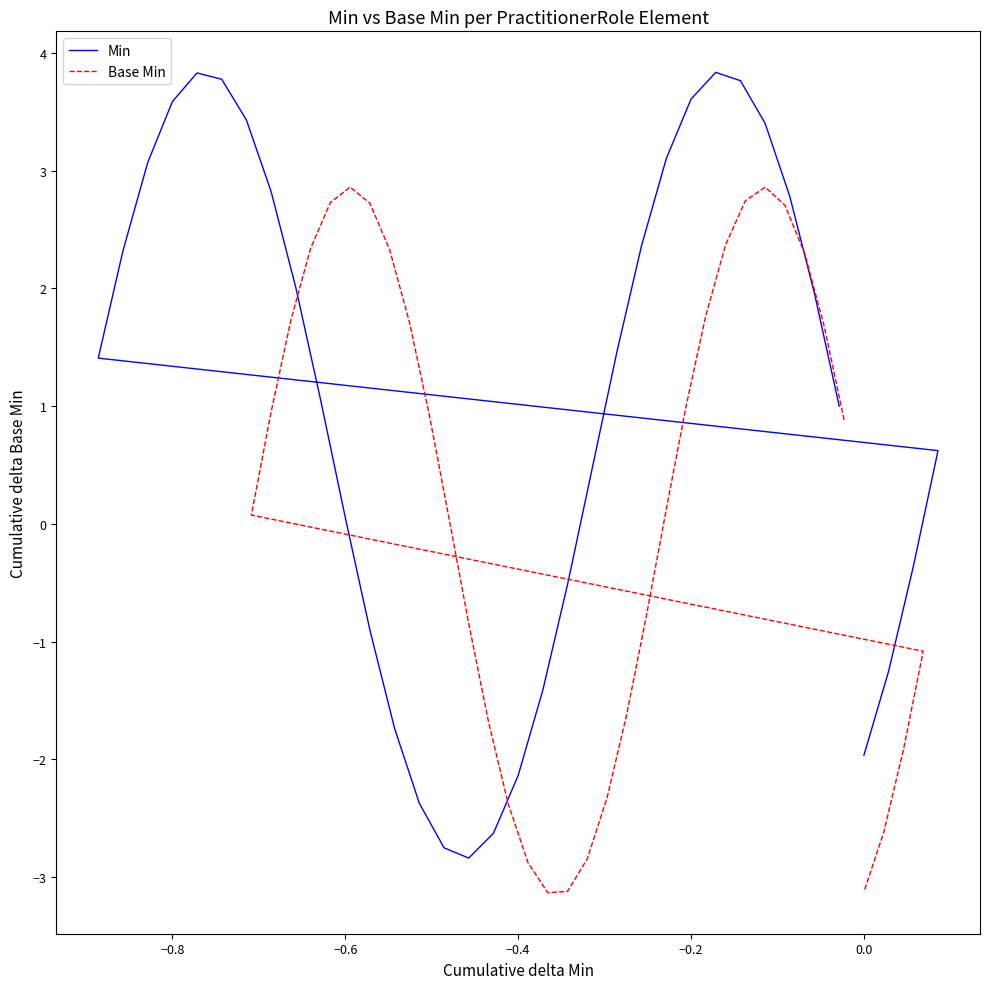

What are all the series names shown in the legend?

Min, Base Min